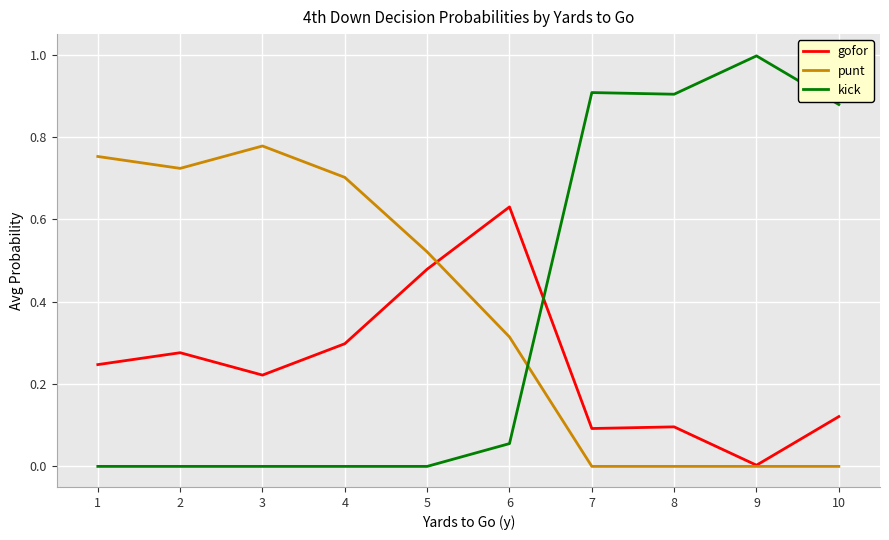

How many lines are shown in the chart?

3